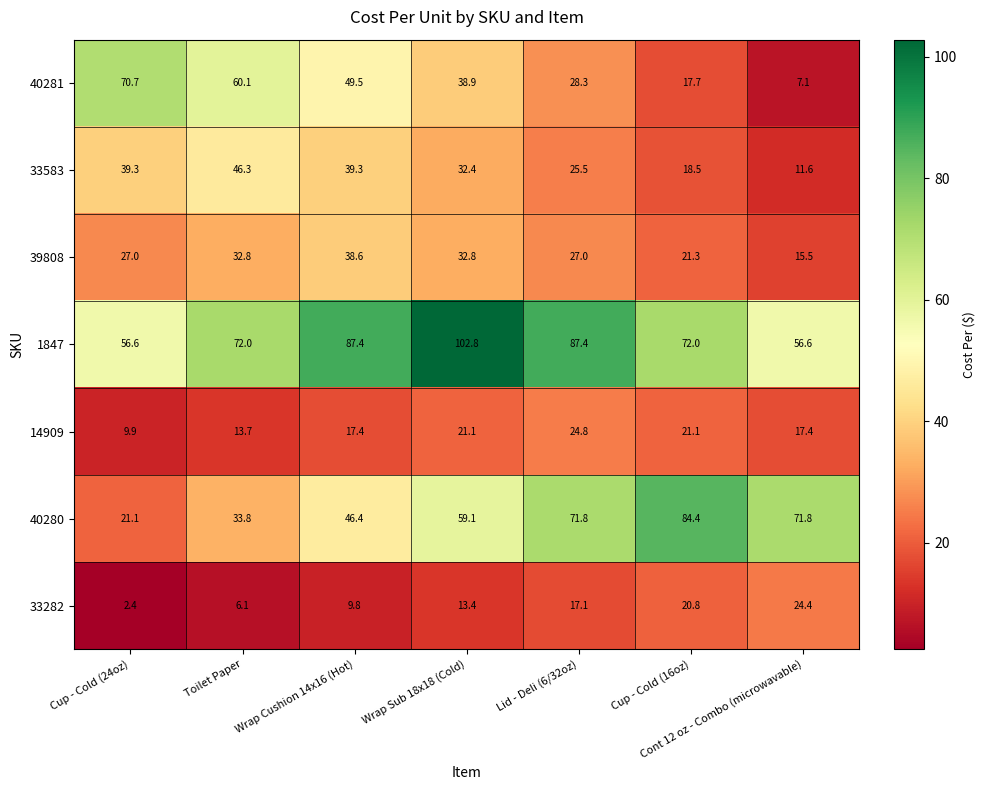

What is the total value across all series at Wrap Cushion 14x16 (Hot)?

288.4